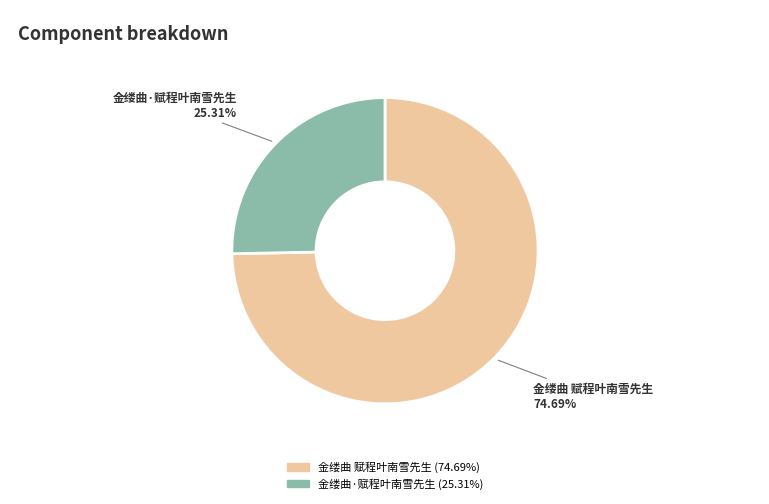

Rank the categories by value from lowest to highest.

金缕曲·赋程叶南雪先生, 金缕曲 赋程叶南雪先生